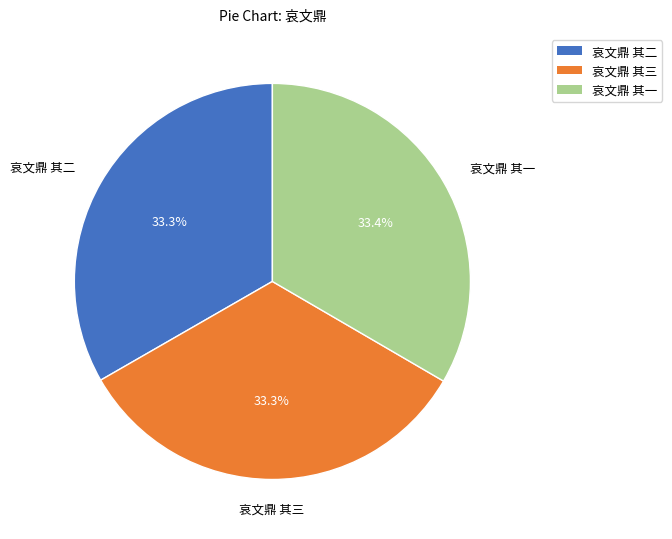

Approximately how many times larger is the value at 哀文鼎 其三 compared to 哀文鼎 其二?

1.0